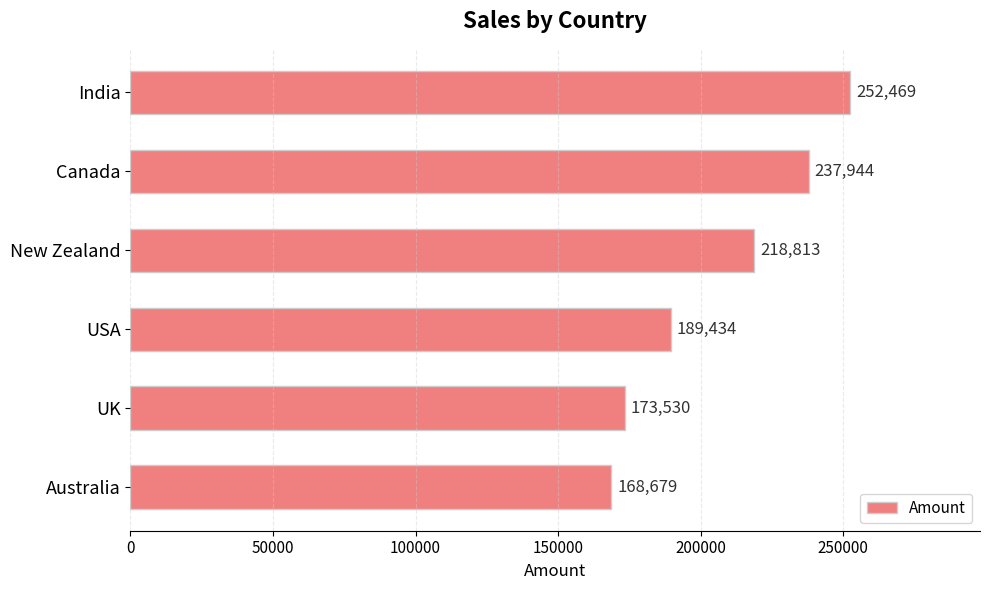

The chart shows a value of 218813 at New Zealand. True or false?

True